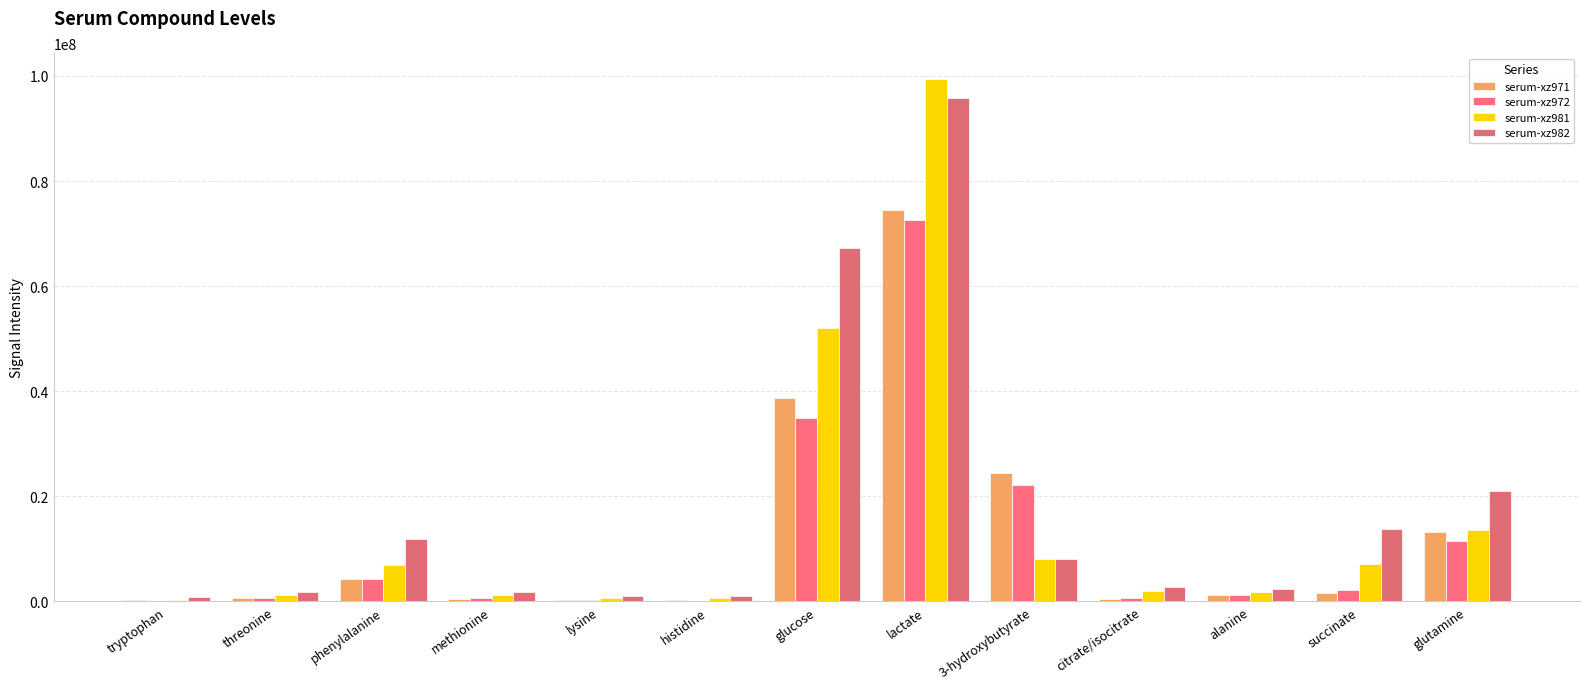

At which label is serum-xz981 closest to 49823164?

glucose